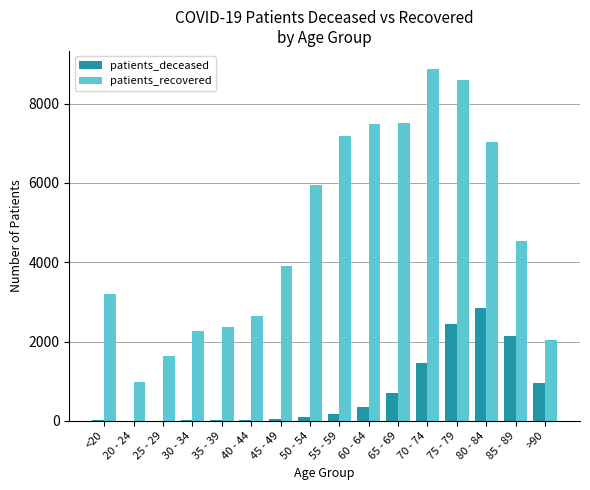

Between 50 - 54 and 80 - 84, which series saw the biggest shift?

patients_deceased